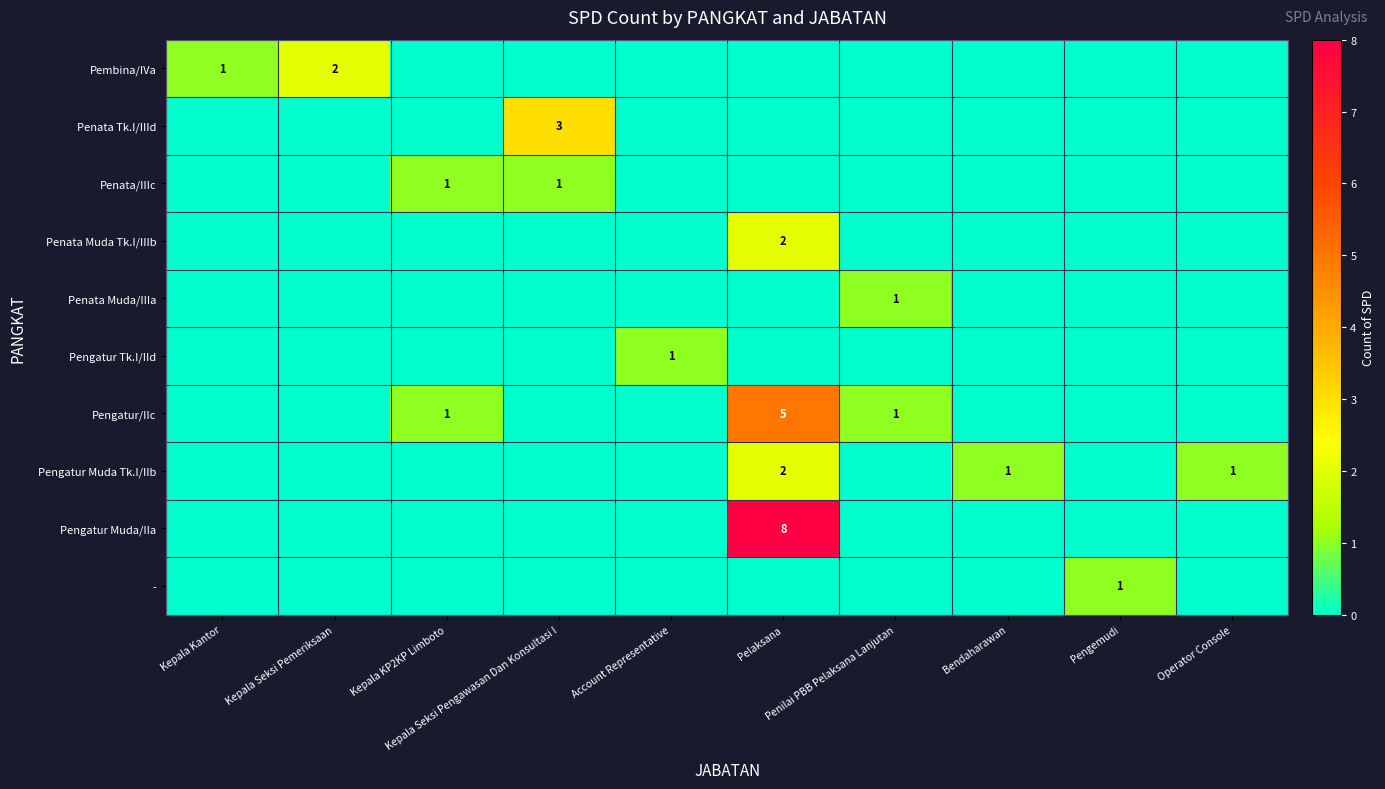

At which category does the chart reach its minimum across all series?

Kepala KP2KP Limboto